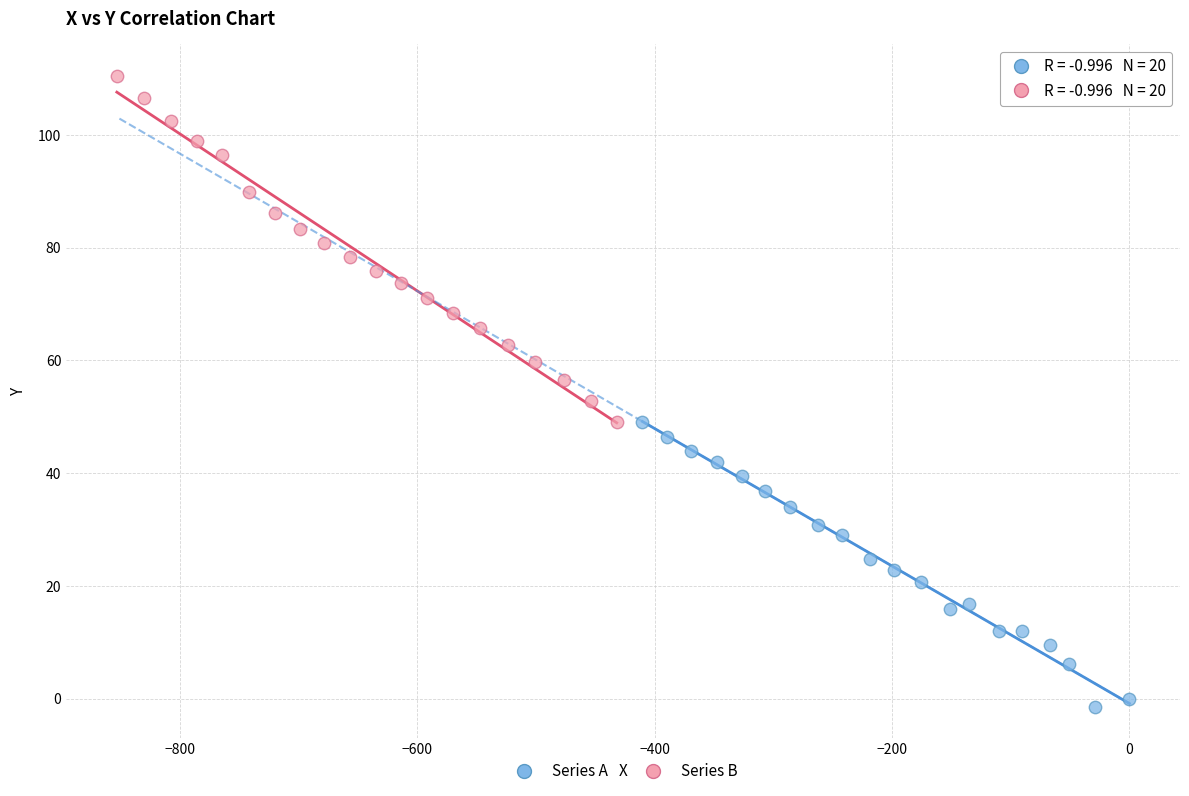

Which series reaches the minimum Y coordinate?

Series A